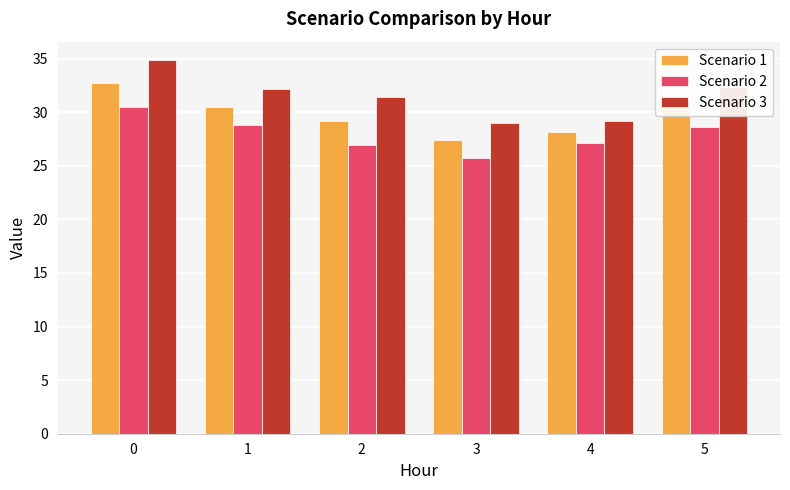

List the series in order of their peak value, highest first.

Scenario 3, Scenario 1, Scenario 2